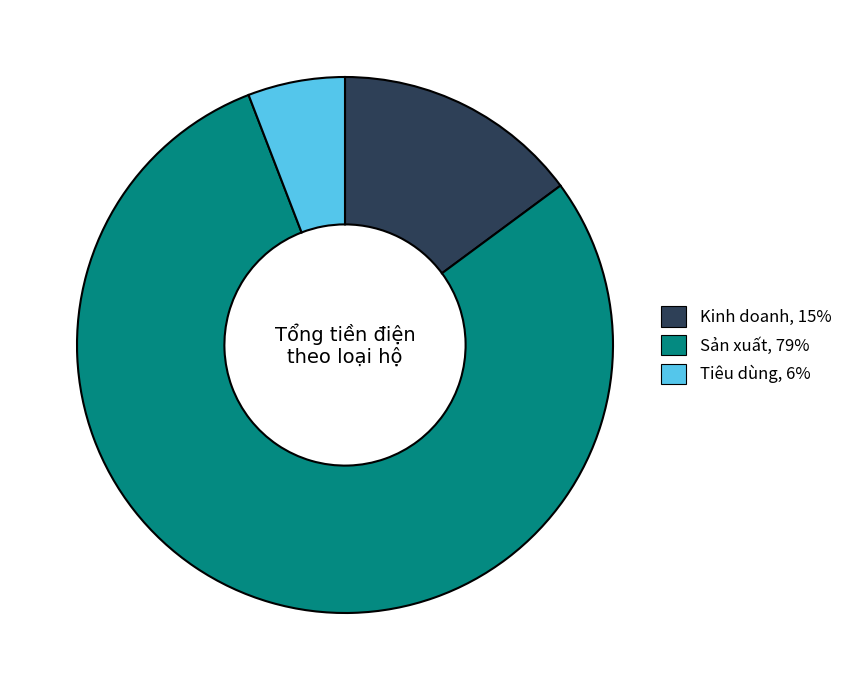

The Tiêu dùng slice represents 6% of the pie. True or false?

True